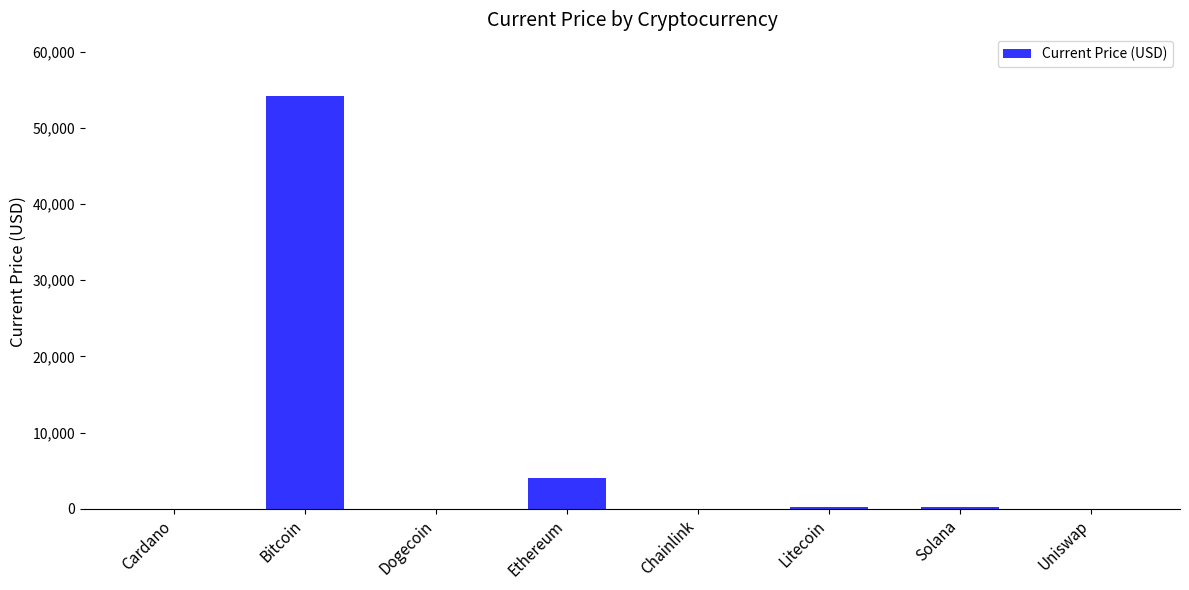

Which has a higher value, Cardano or Ethereum?

Ethereum